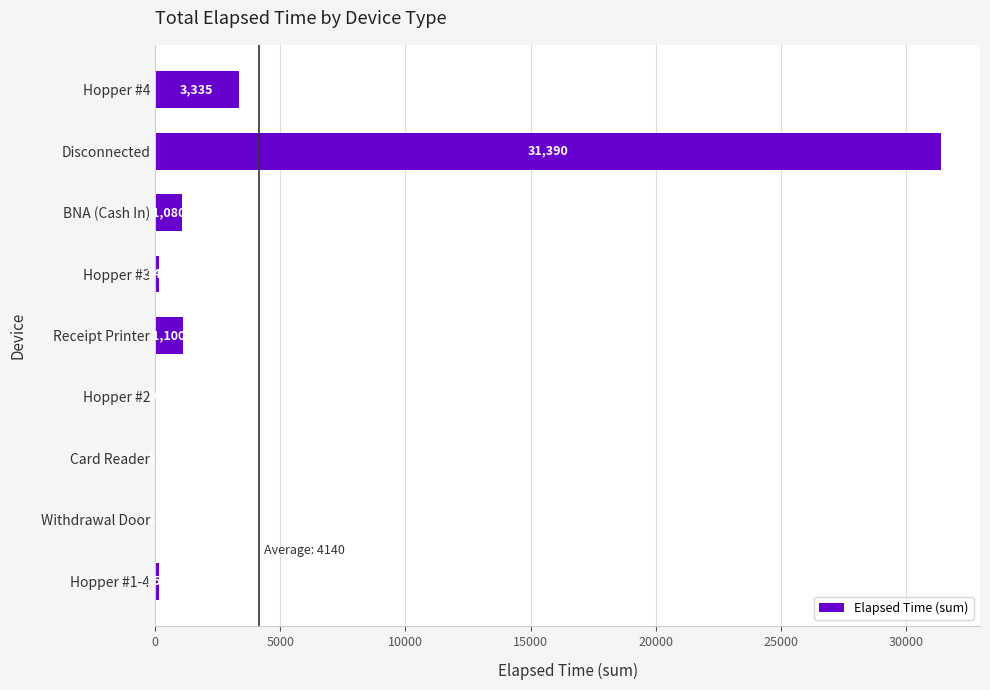

Are the bars horizontal?

Yes